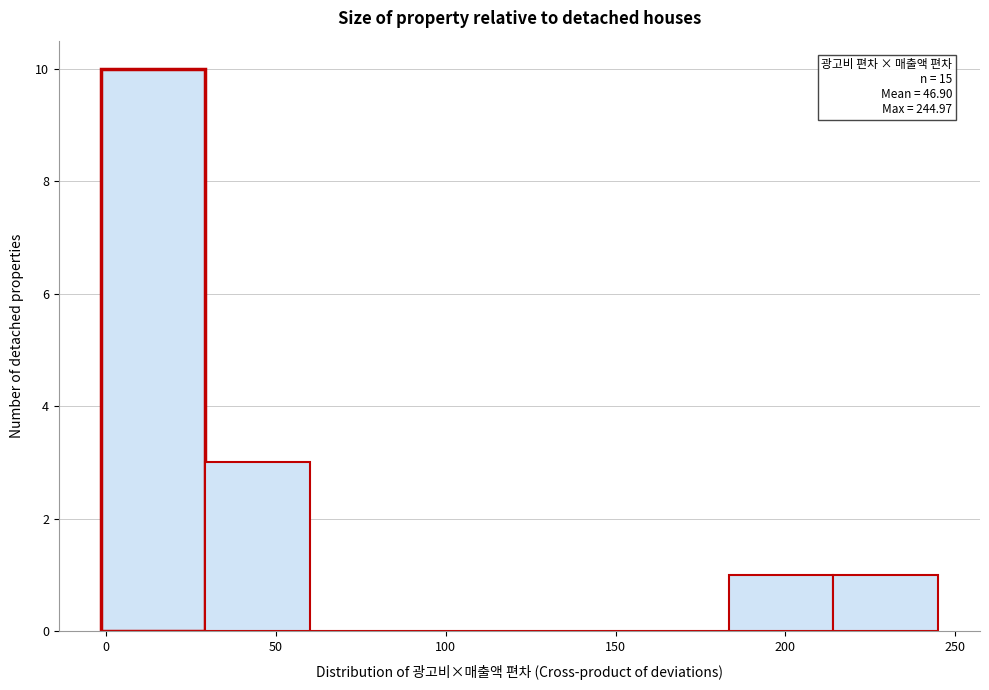

Over which range of the x-axis is the bar tallest?

0 to 30